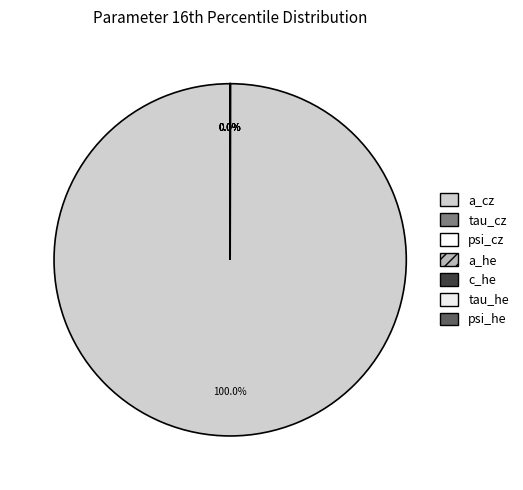

To the nearest percent, what percentage of the pie is a_cz?

100%